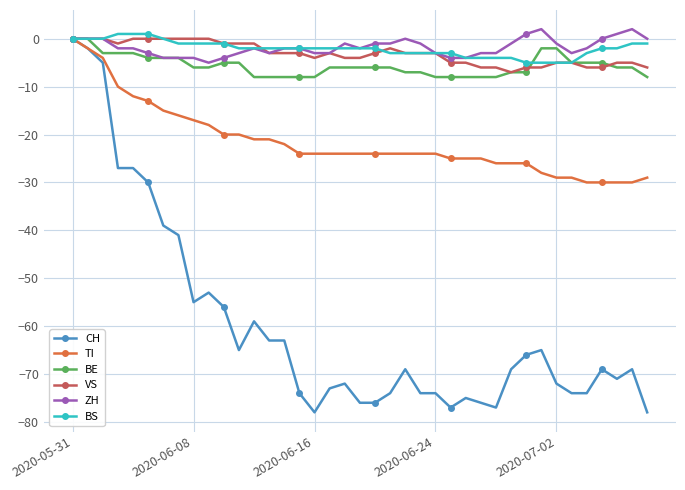

What is the value of the TI point at the 8th from the left?

-16